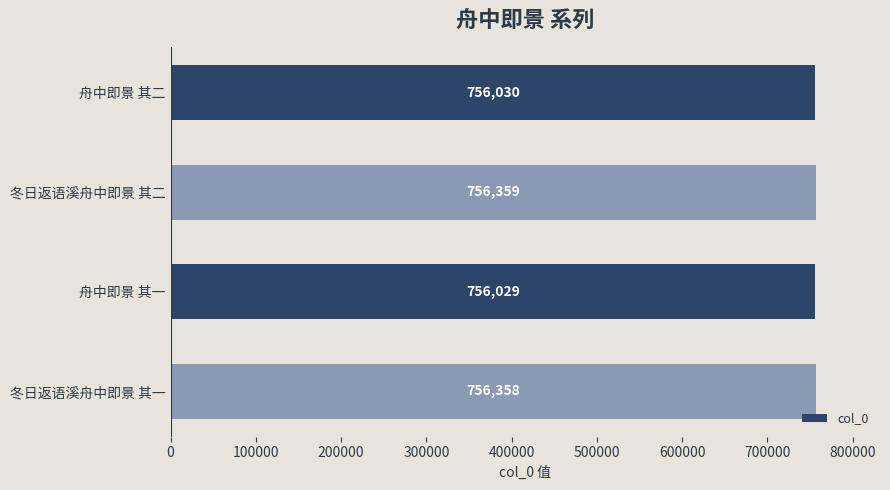

Reading bottom to top, list all the values displayed in this chart.

冬日返语溪舟中即景 其一=756358	舟中即景 其一=756029	冬日返语溪舟中即景 其二=756359	舟中即景 其二=756030